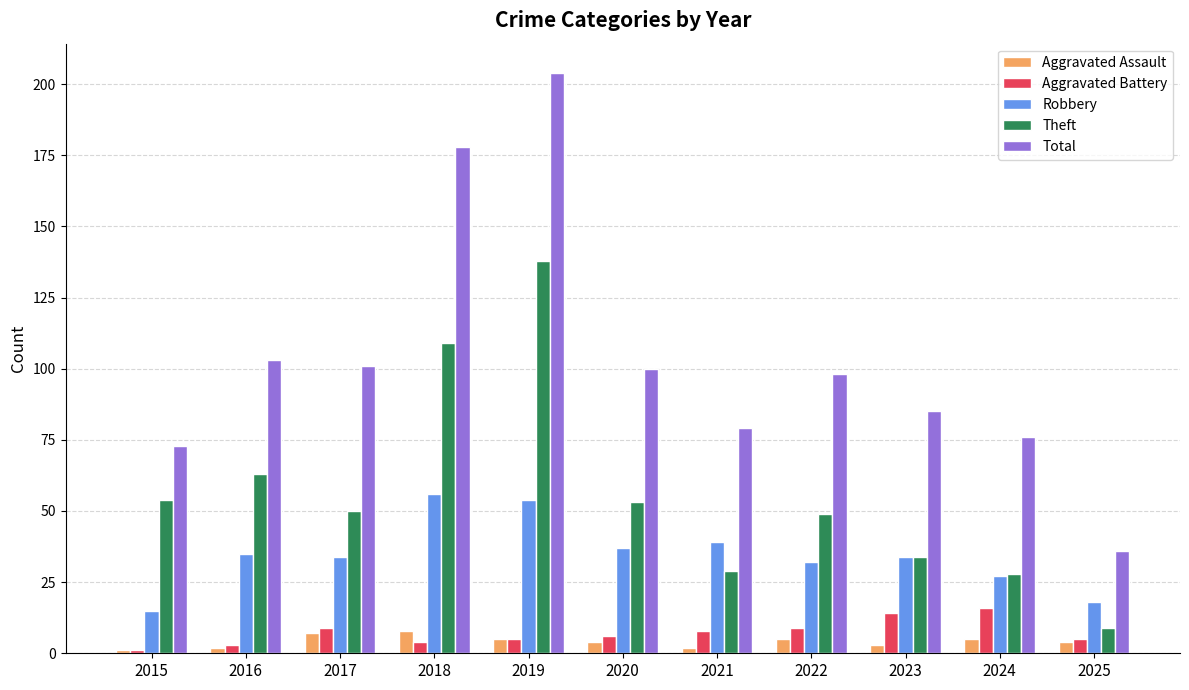

What is the approximate value of Total at 2015, to the nearest 5?

75